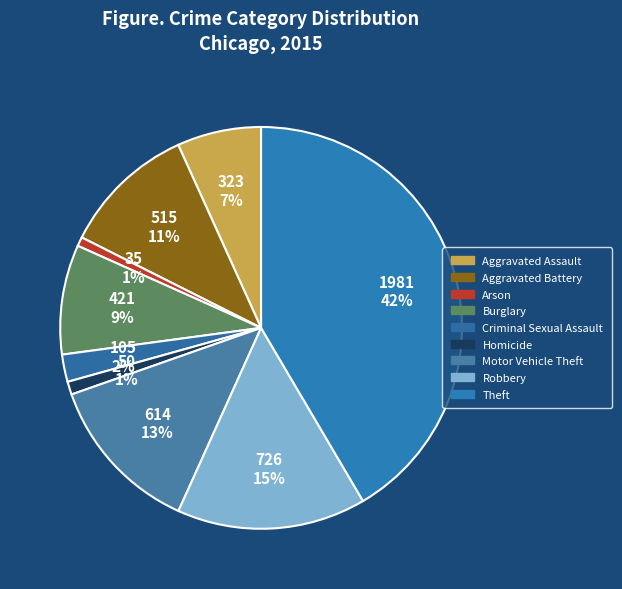

To the nearest percent, what is the combined percentage of Motor Vehicle Theft and Homicide?

14%